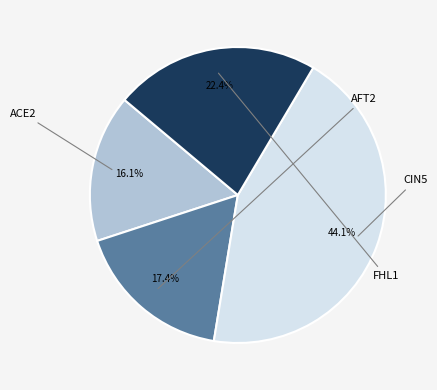

What portion of the pie excludes ACE2?

83.9%